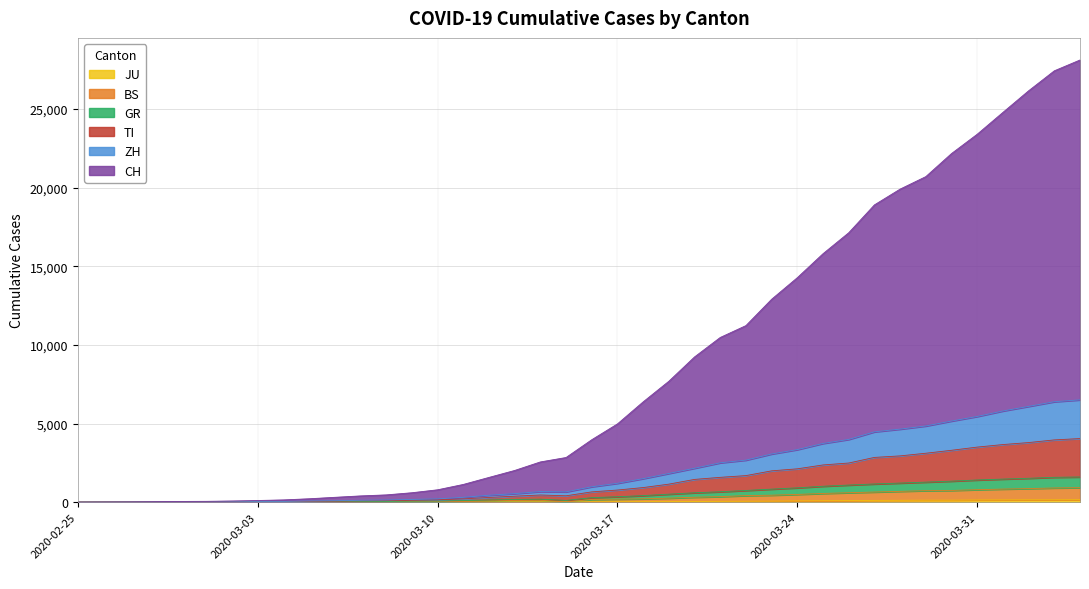

What is the difference between the maximum and second lowest values in the GR series?

1598